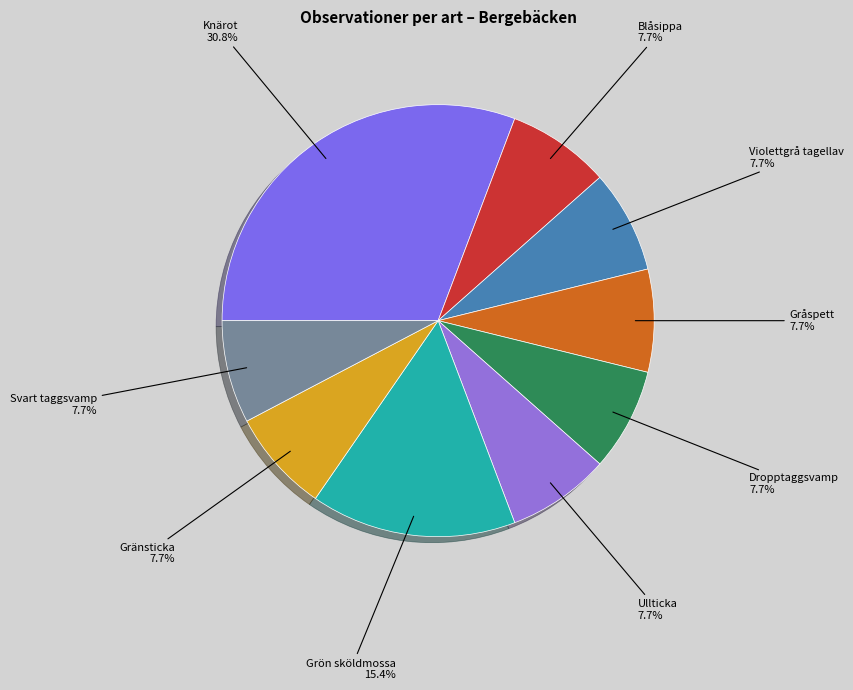

To the nearest percent, what percentage of the pie is Gråspett?

8%